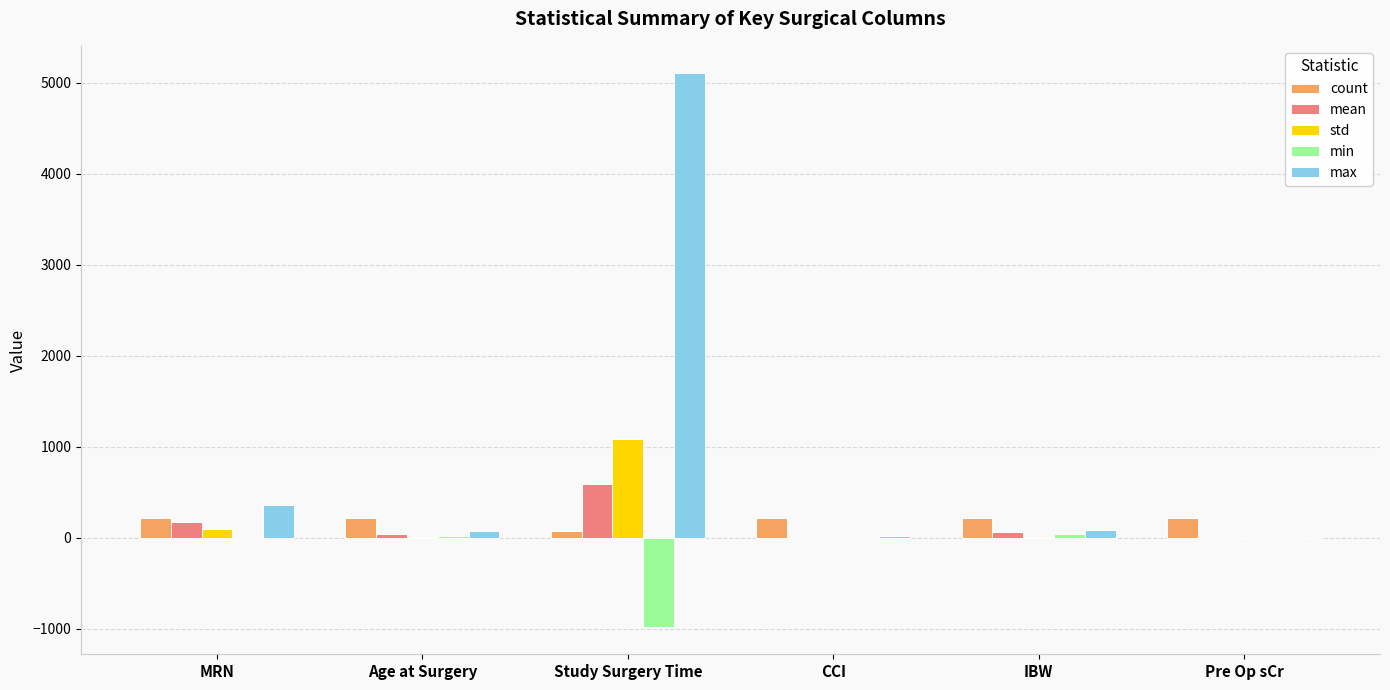

Is it true that min equals -974.0 at Study Surgery Time?

True